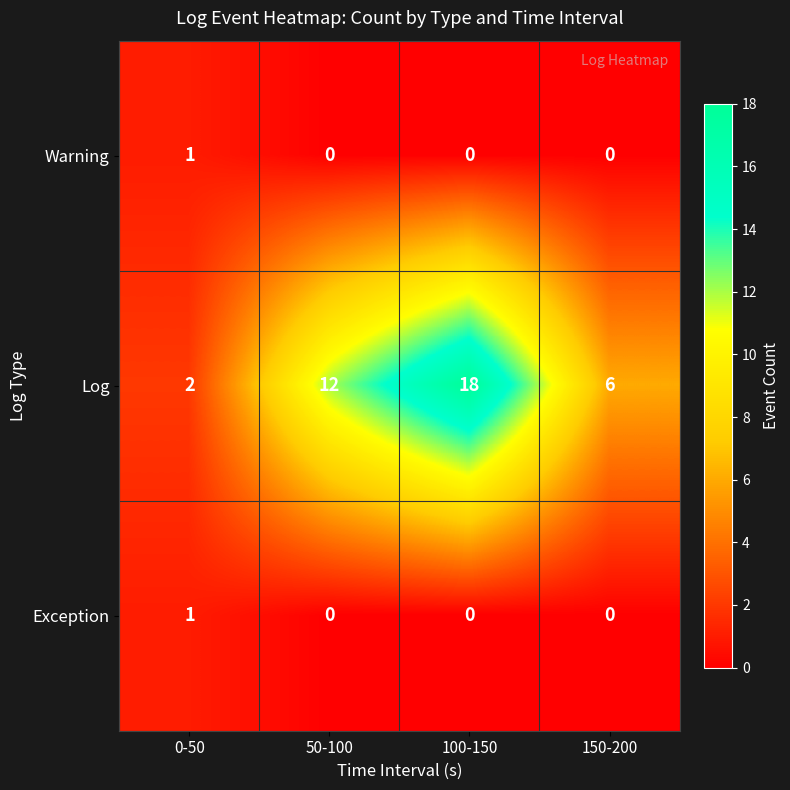

Reading left to right, list all the values displayed in this chart.

Warning: 1	0	0	0
Log: 2	12	18	6
Exception: 1	0	0	0